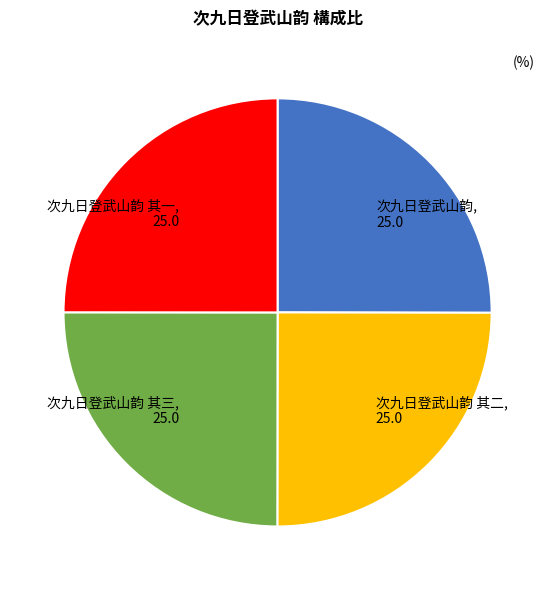

Is it true that 次九日登武山韵 is 12% of the pie?

False